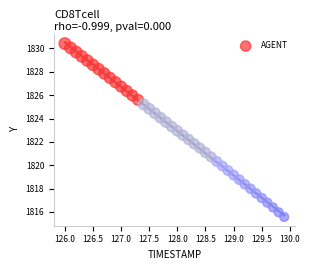

What is the range of X values (max minus min)?

3.9